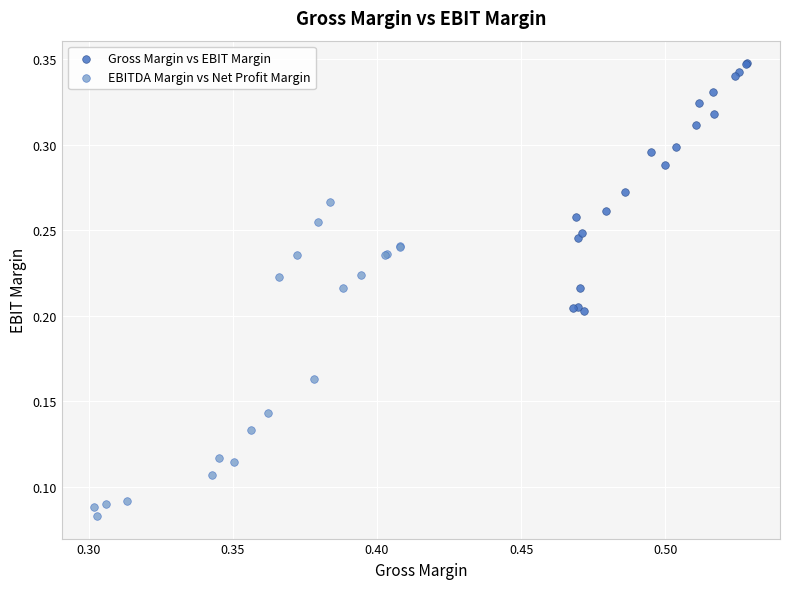

Which series has the widest spread of Y values?

EBITDA Margin vs Net Profit Margin